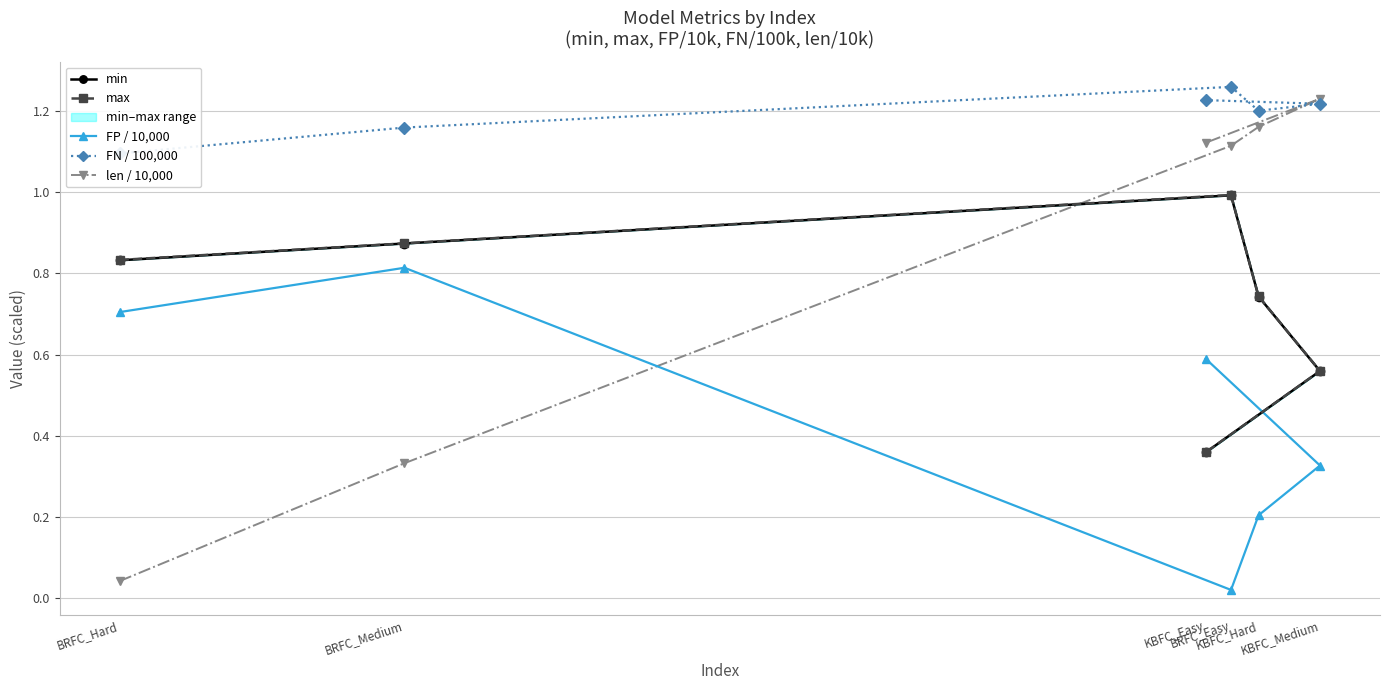

Between KBFC_Medium and KBFC_Easy, which series saw the biggest shift?

FP / 10,000